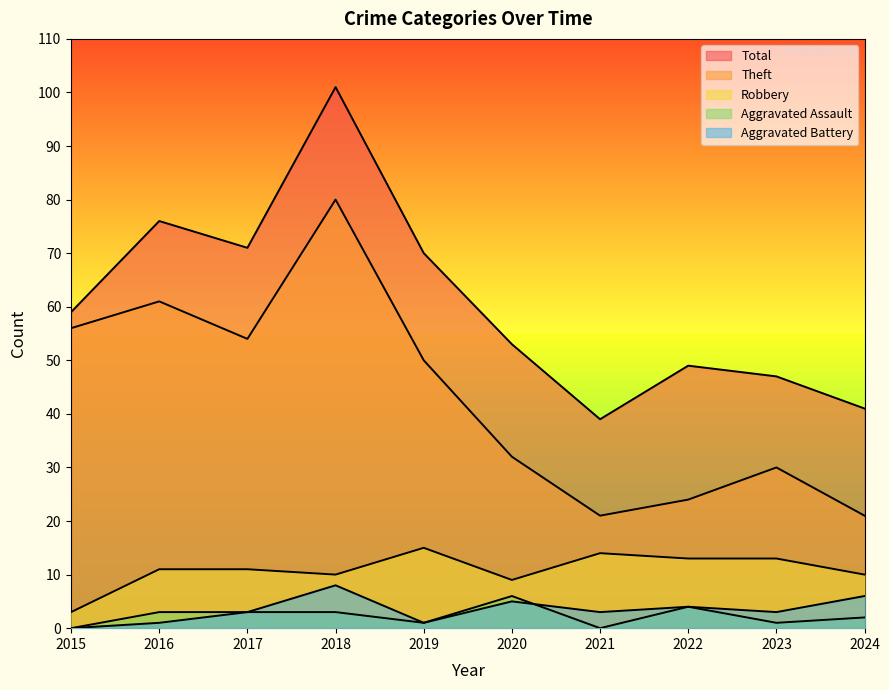

Which category has the lowest value in the Aggravated Assault series?

2015